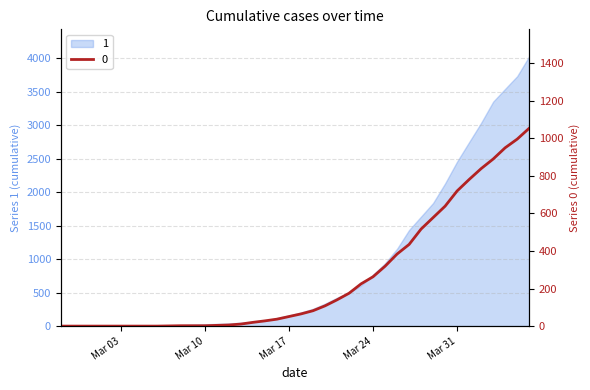

What position from the right is 2020-03-22?

16